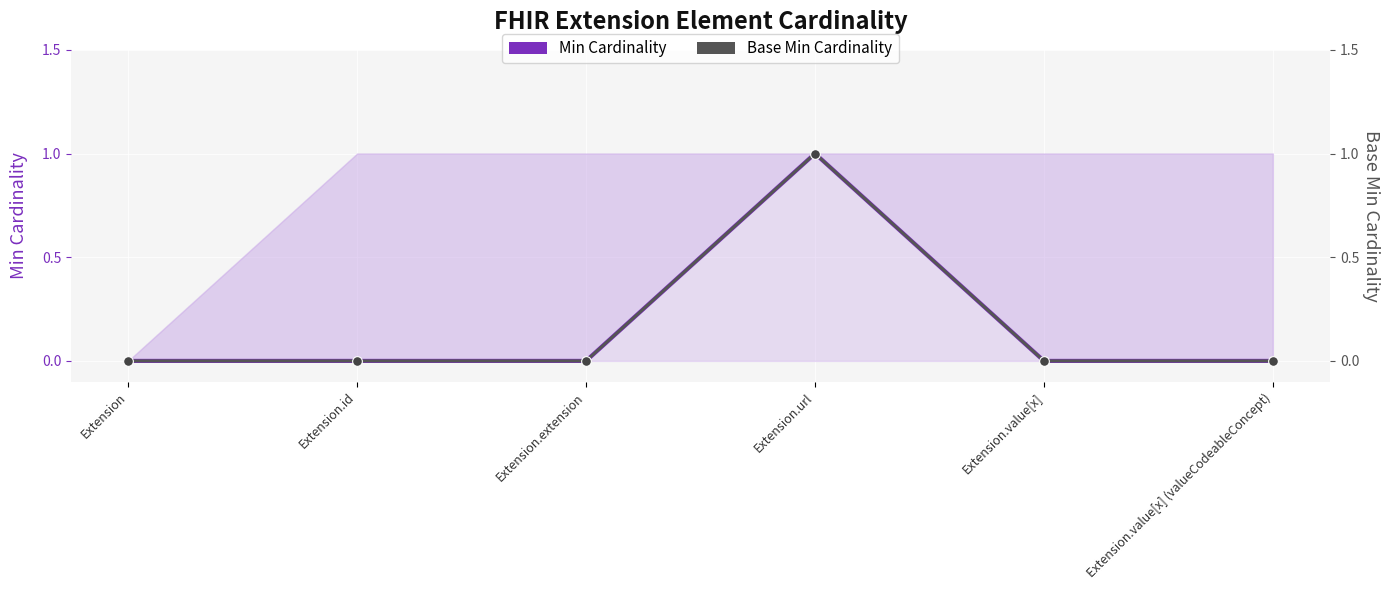

Which has a higher value, Extension.id or Extension?

Extension.id